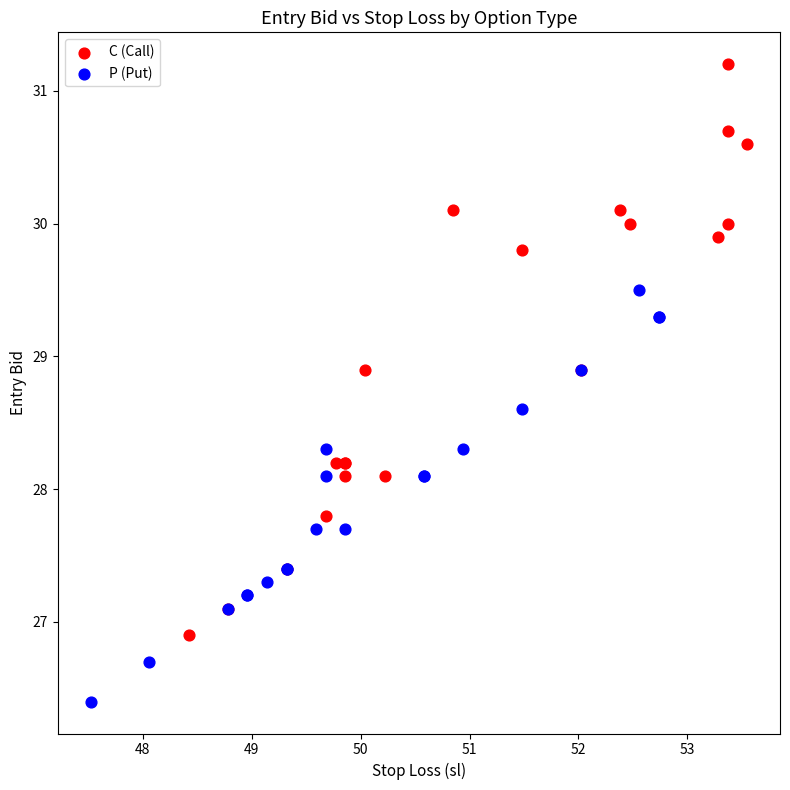

Which series reaches the maximum Y coordinate?

C (Call)